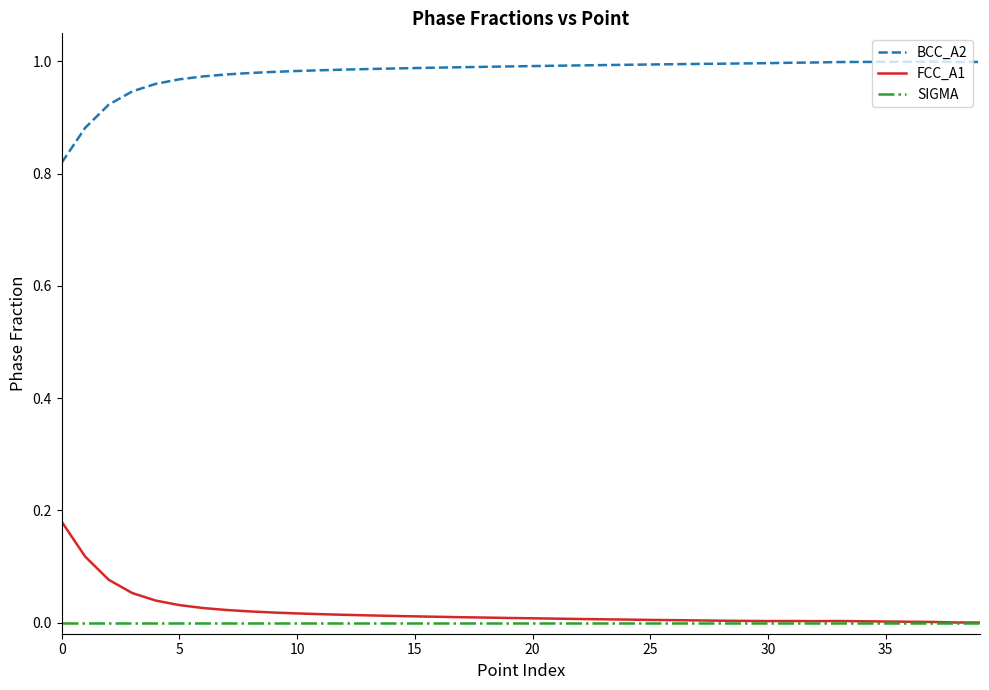

Which series has the largest total across all categories?

BCC_A2